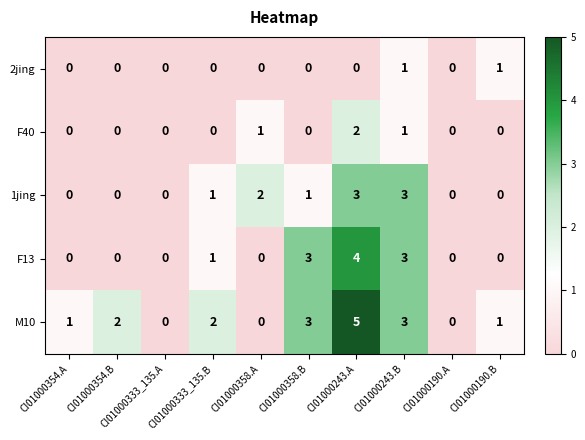

Is the value of F13 at CI01000190.B greater than the value of M10 at CI01000243.A?

No